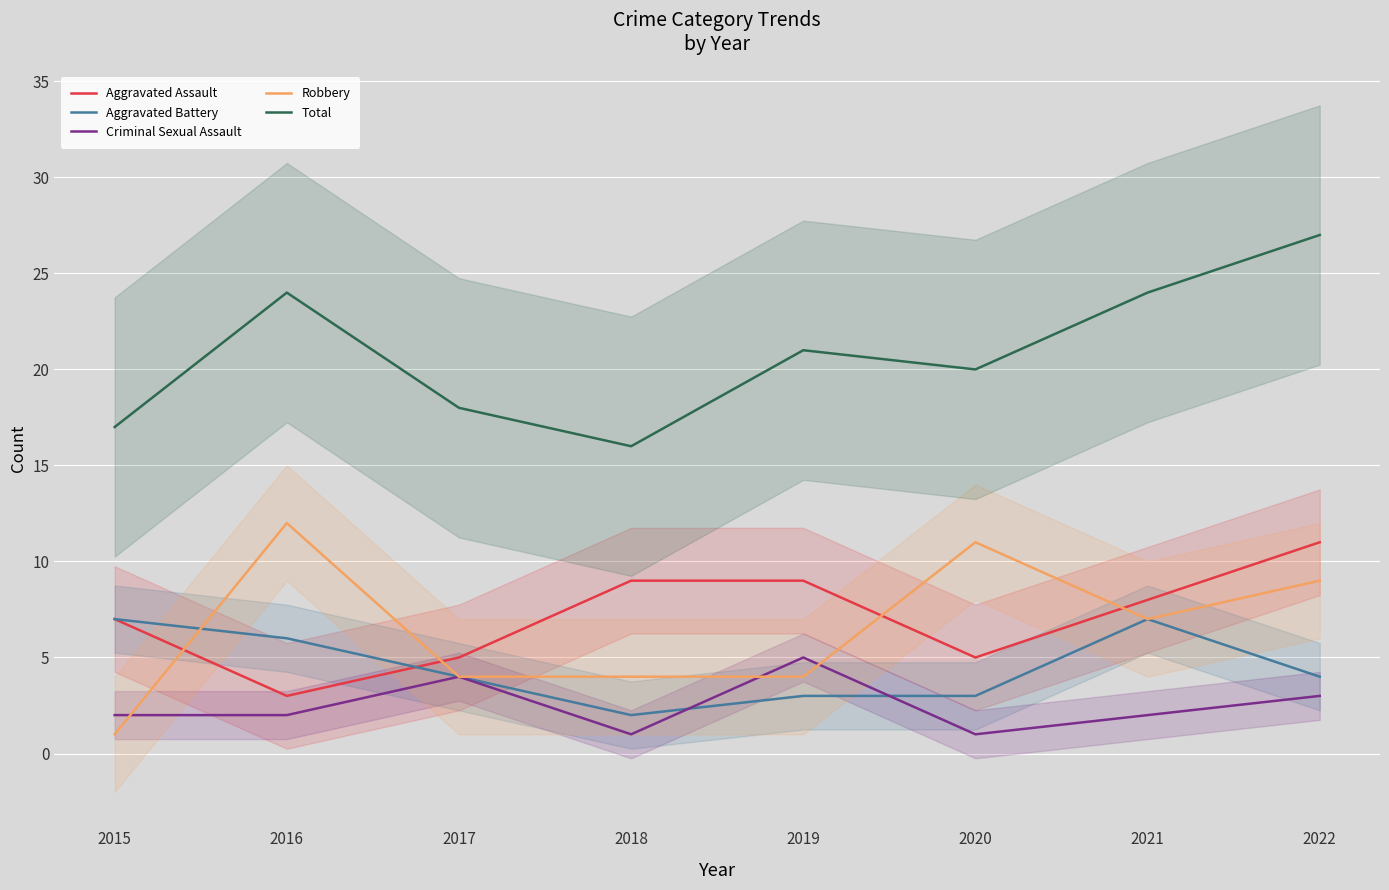

Which has a higher value, 2015 or 2017?

2015